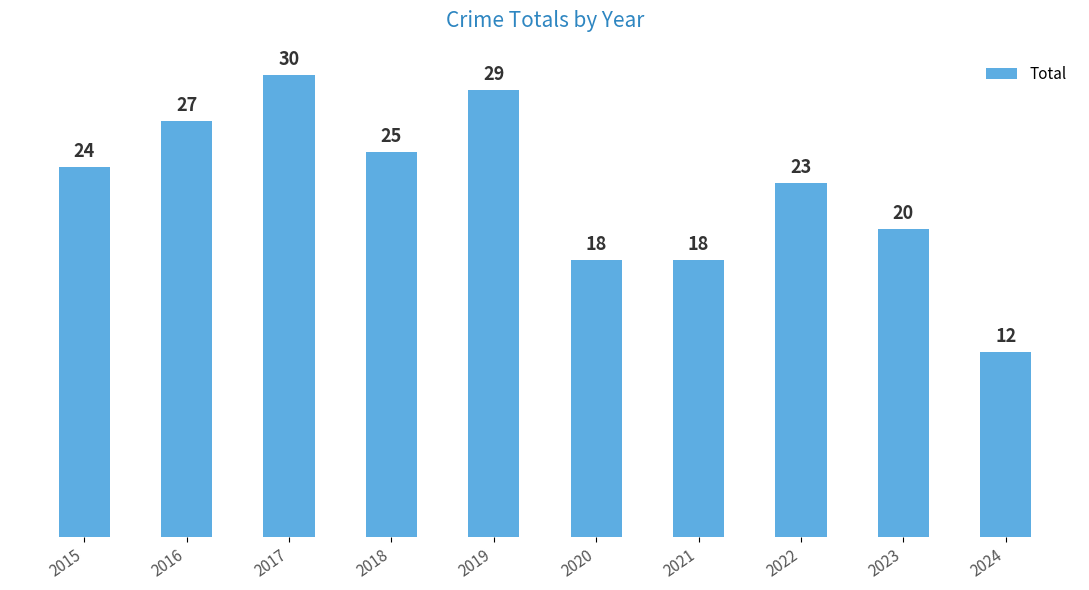

How many values are below 24?

5